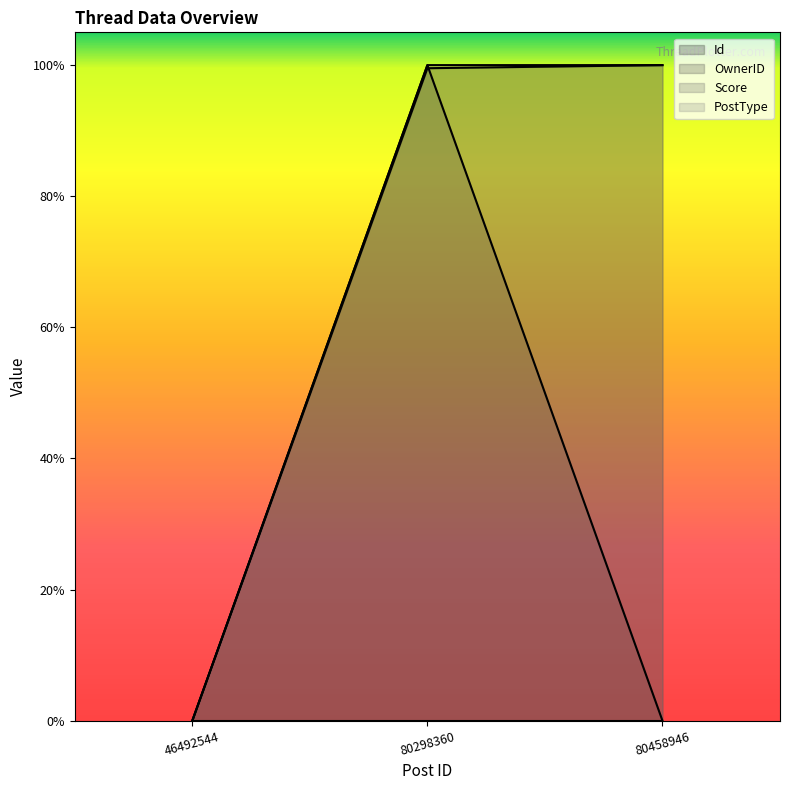

What is the value of the OwnerID point at the 2nd from the left?

1.0